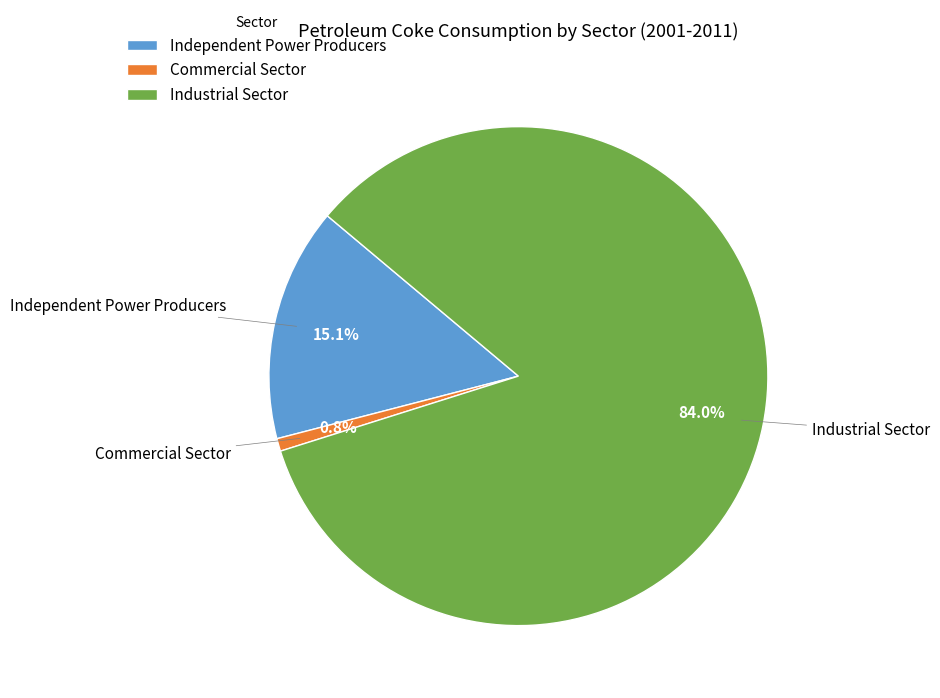

What is the largest slice in the pie chart?

Industrial Sector